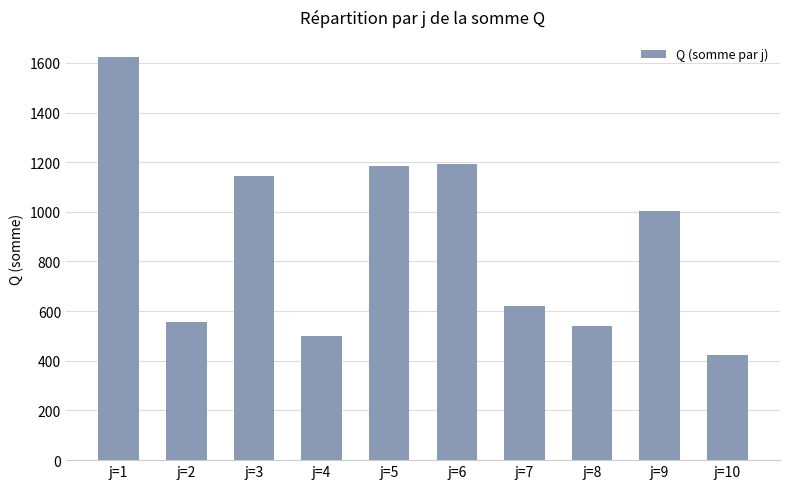

Read the value at j=6, to the nearest 100.

1200